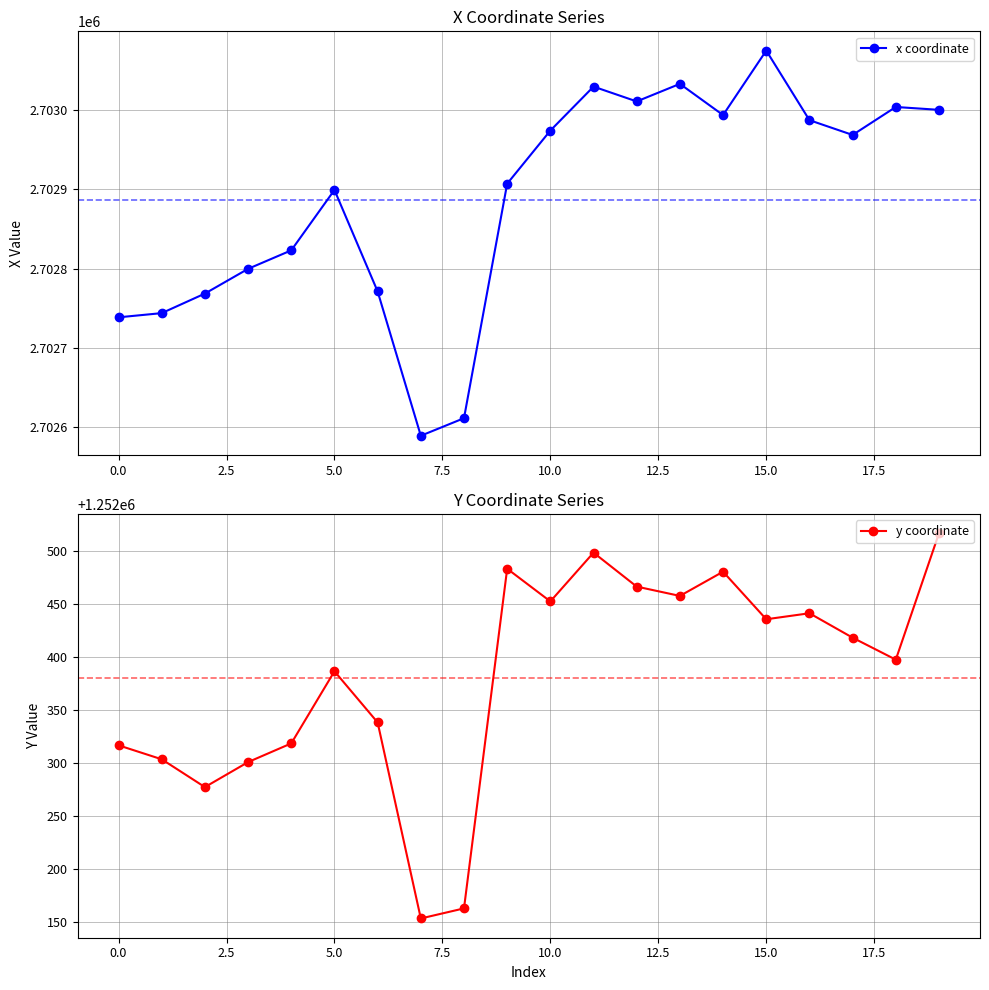

Does the chart have visible grid lines?

Yes